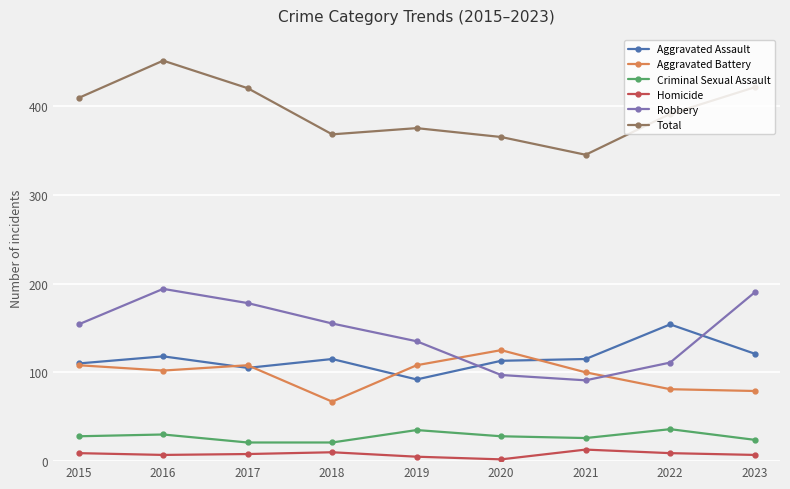

True or false: Criminal Sexual Assault and Aggravated Assault intersect in this chart.

False